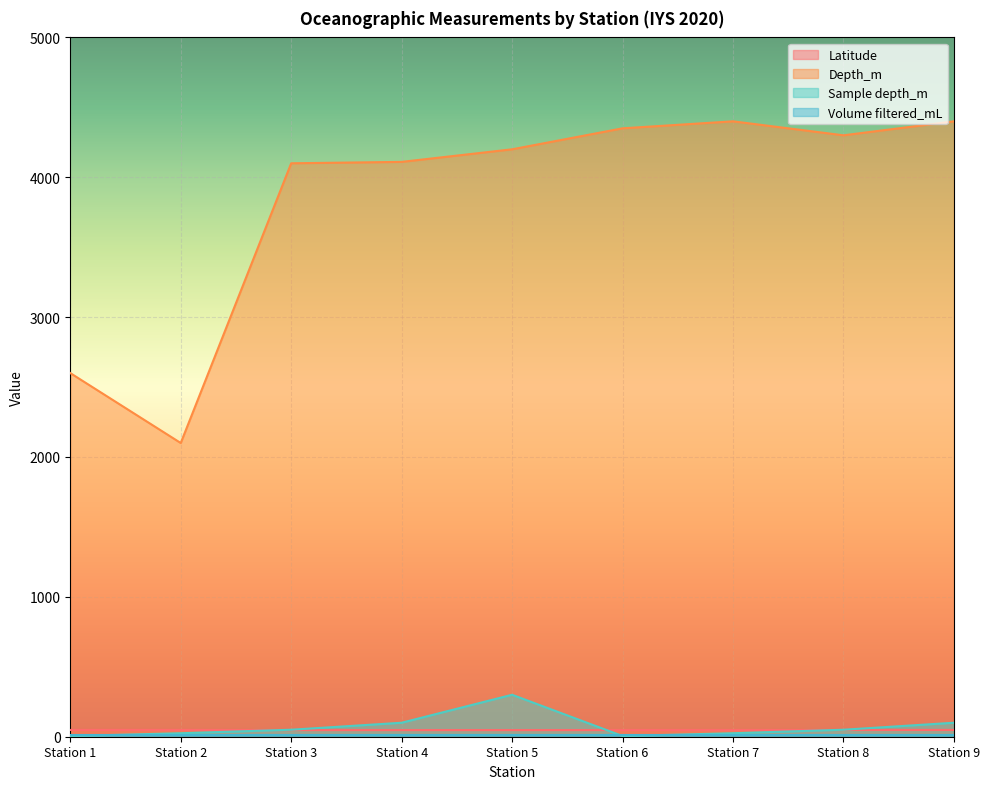

Where is Latitude nearest to the value 47?

Station 6